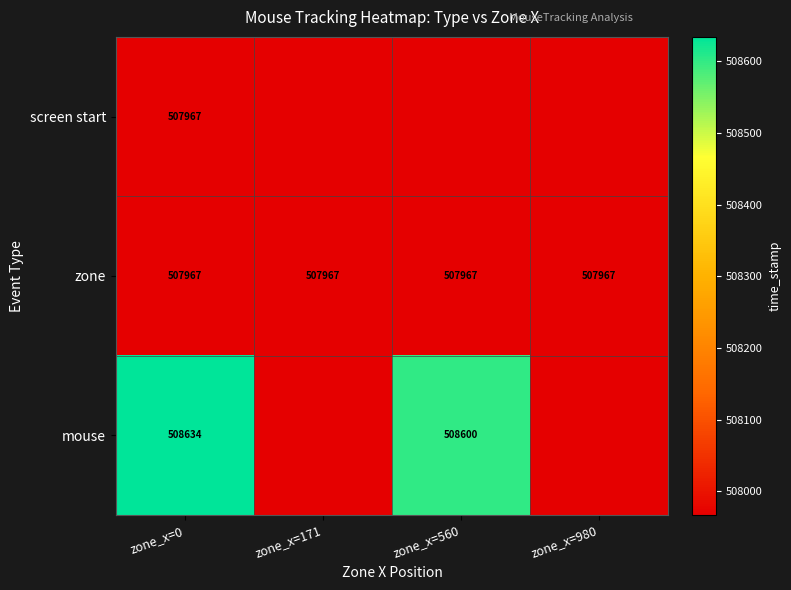

Is the value of zone at zone_x=171 greater than the value of mouse at zone_x=0?

No